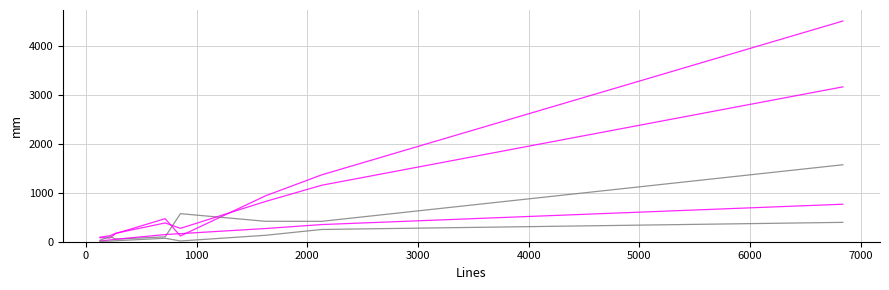

Does the chart display data point markers on the line(s)?

No